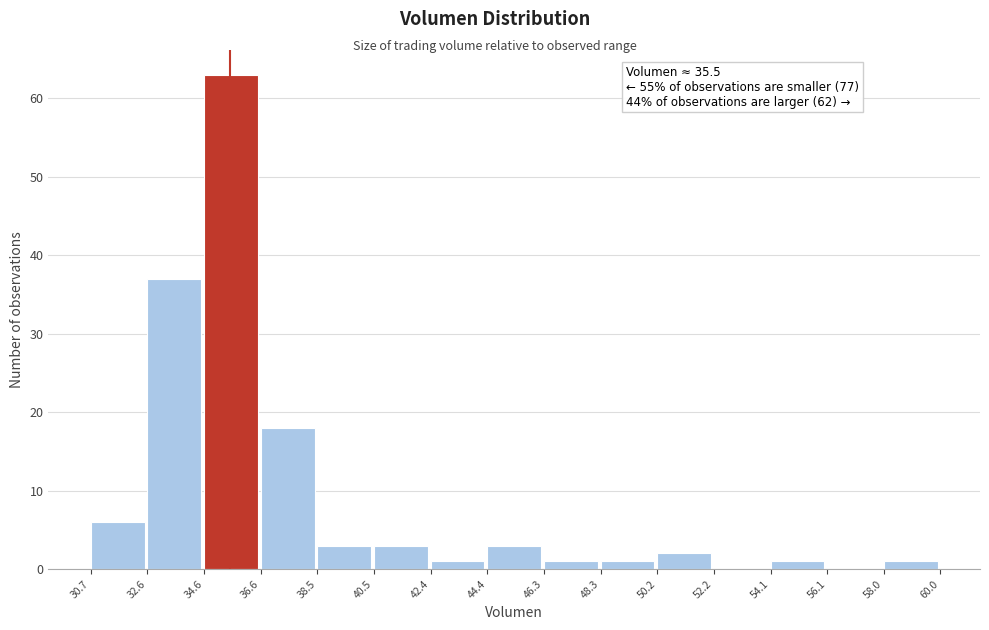

Which range on the x-axis has the tallest bar?

34.6 to 36.6